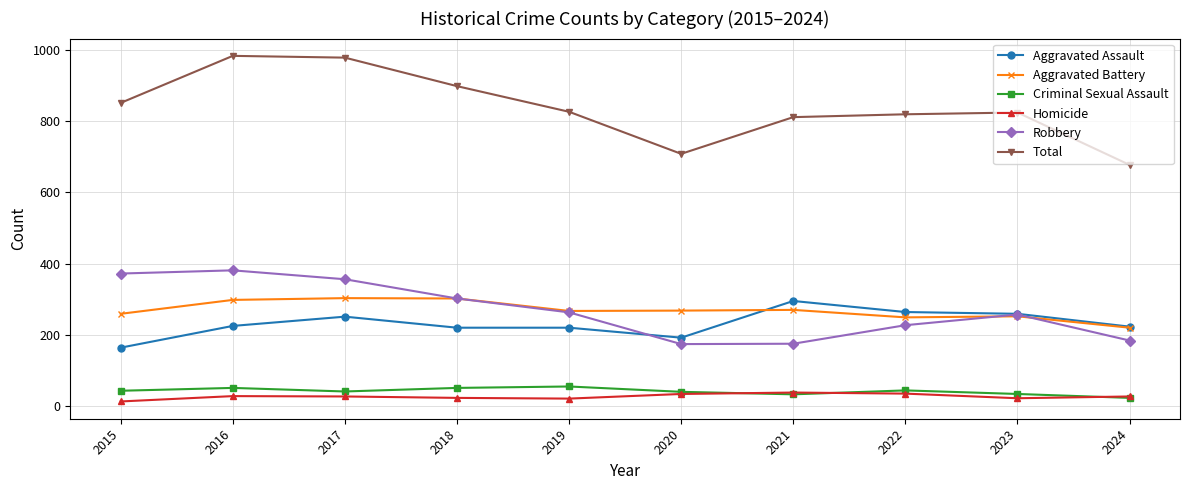

True or false: Aggravated Battery has a value of 259 at 2015.

True